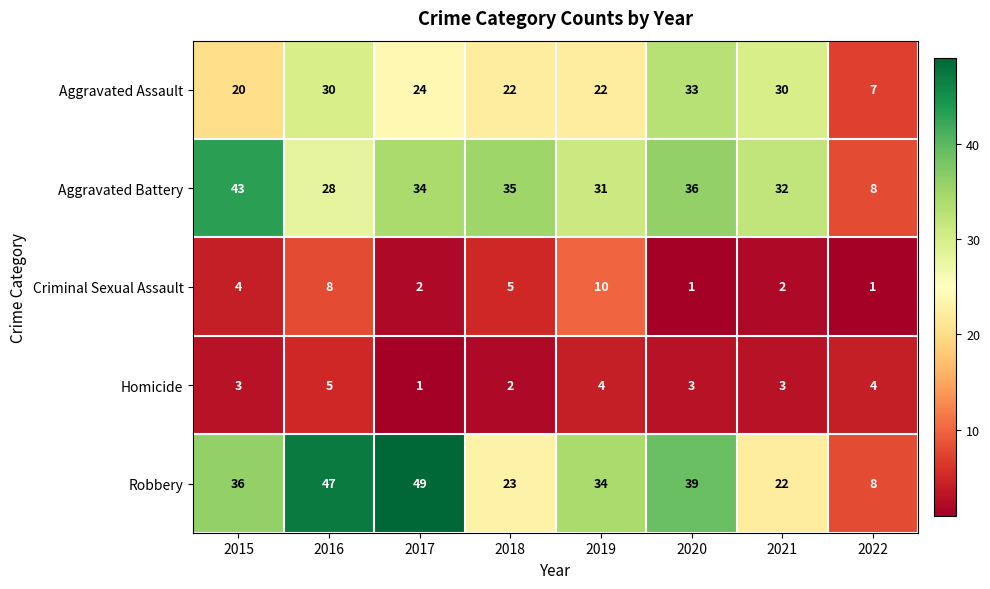

At which category does the chart reach its peak across all series?

2017